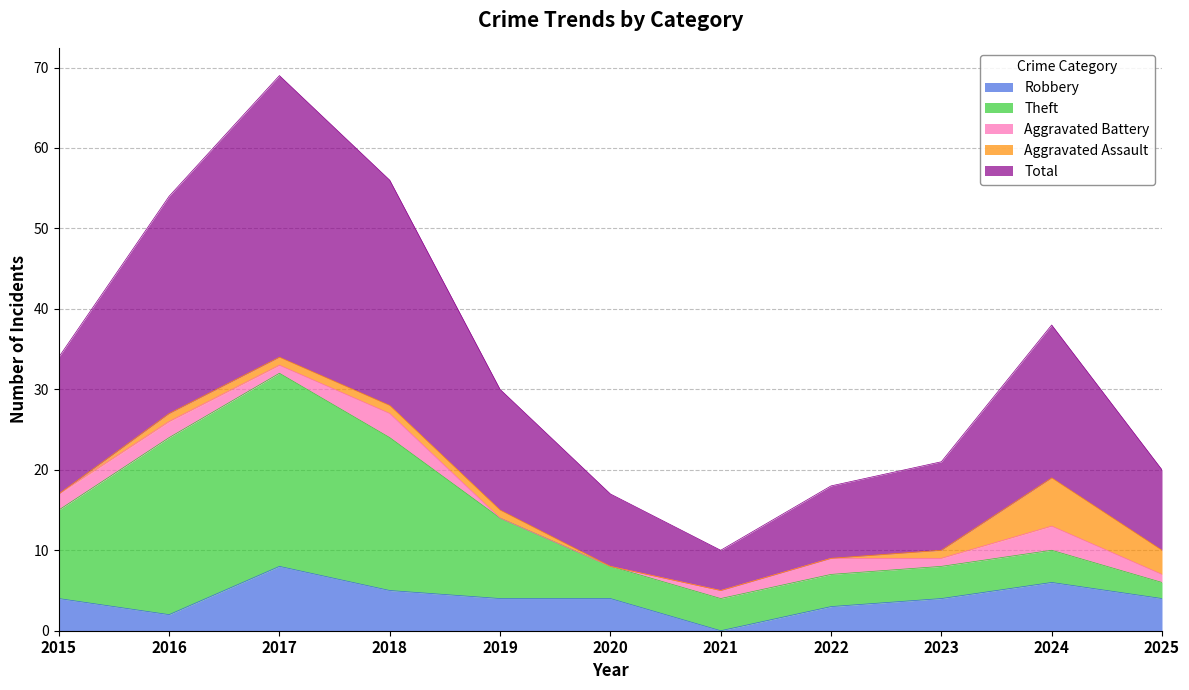

What is the sum of the Aggravated Battery values at 2015 and 2024?

5